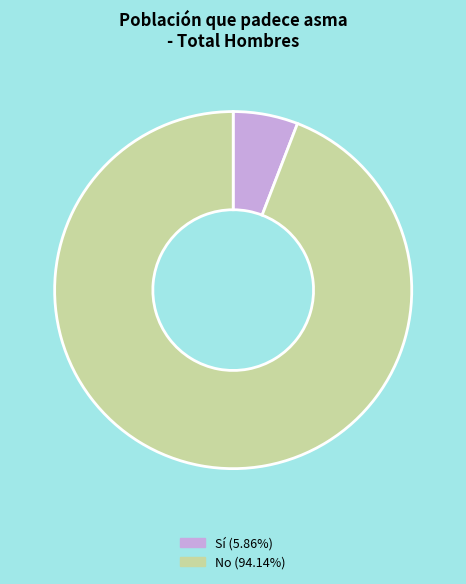

Does any single category account for the majority?

Yes